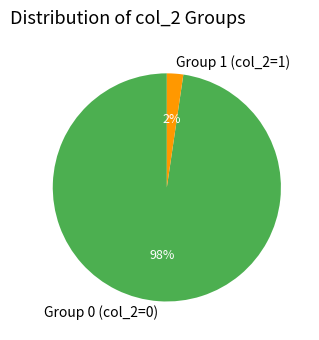

Which category has the smallest portion of the pie?

Group 1 (col_2=1)